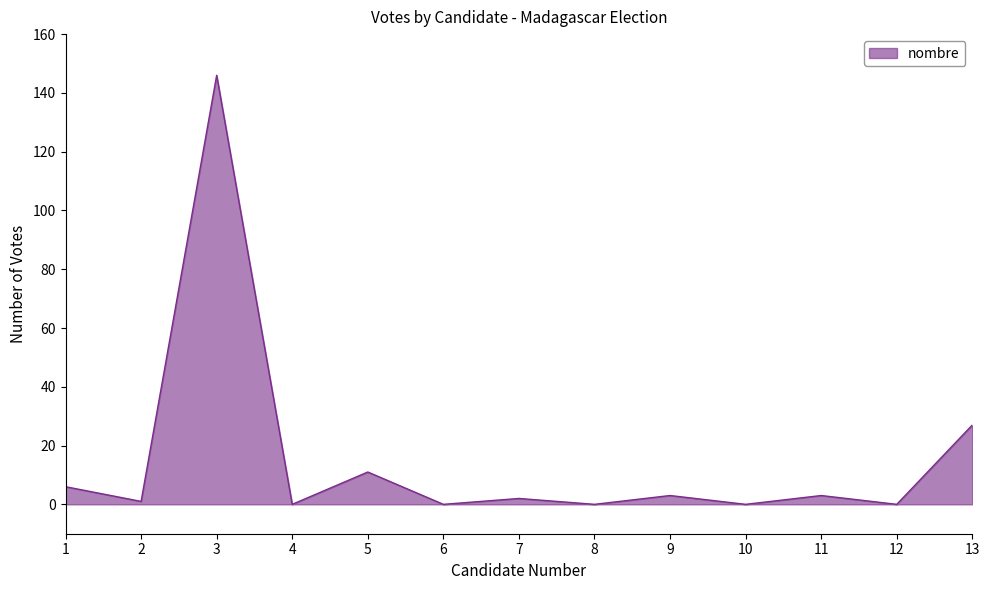

What is the change in value from 2 to 8?

-1